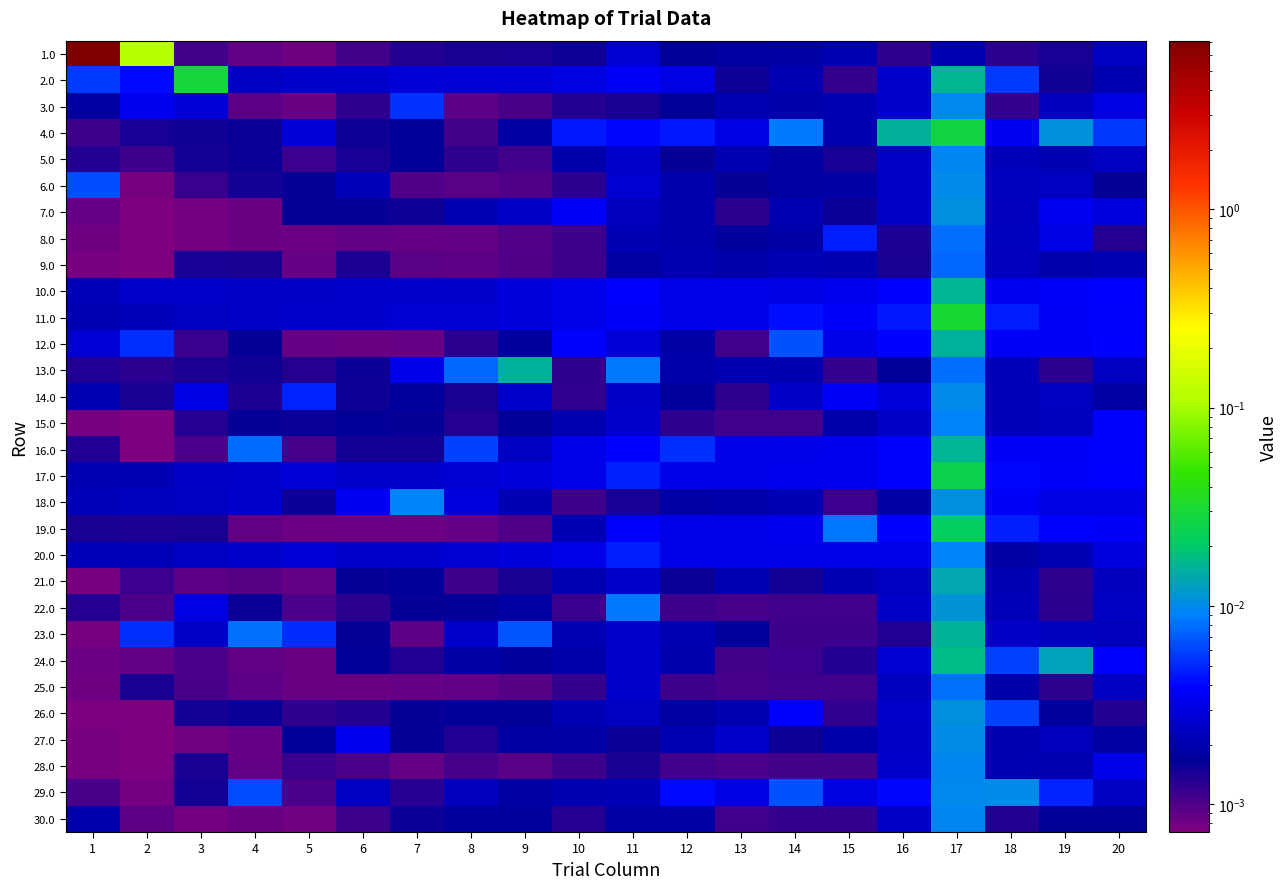

At which category is the sum across all series the highest?

1